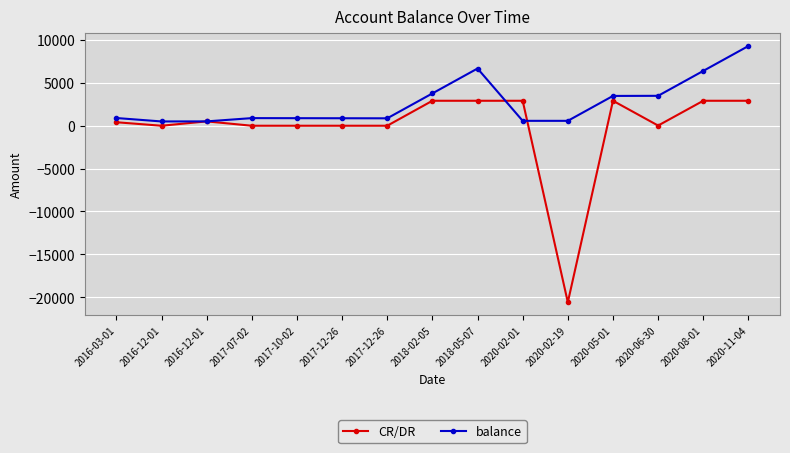

True or false: CR/DR has a value of -10.3 at 2017-10-02.

False